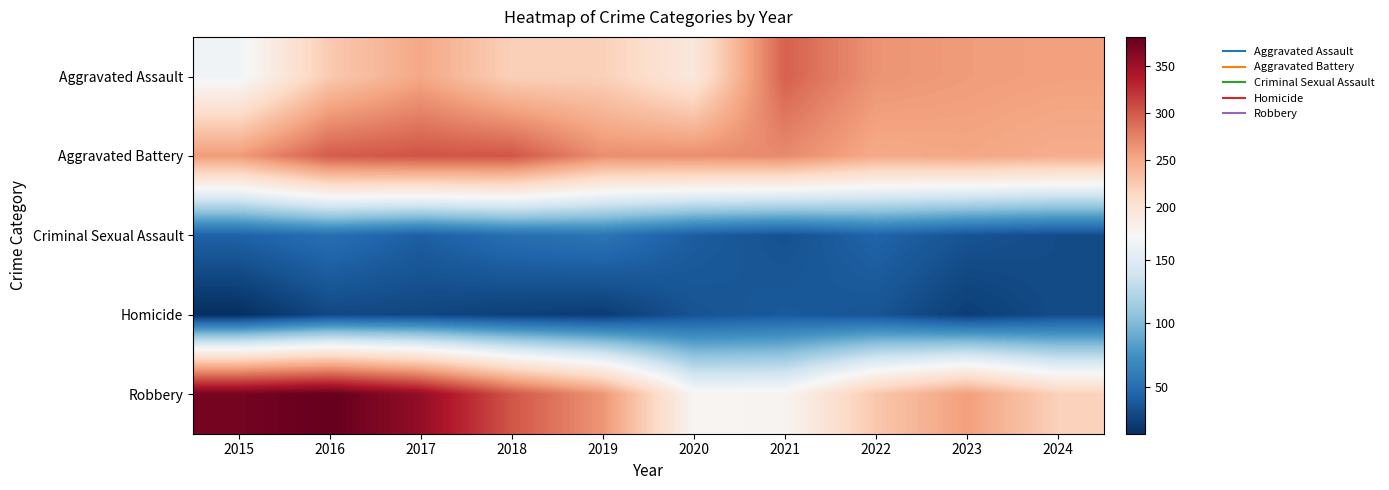

Reading left to right, extract all data points from this chart.

Aggravated Assault: 2015=164	2016=225	2017=251	2018=220	2019=220	2020=192	2021=295	2022=264	2023=259	2024=256
Aggravated Battery: 2015=259	2016=298	2017=303	2018=302	2019=267	2020=268	2021=270	2022=249	2023=252	2024=247
Criminal Sexual Assault: 2015=43	2016=51	2017=41	2018=51	2019=55	2020=40	2021=33	2022=44	2023=34	2024=30
Homicide: 2015=13	2016=28	2017=27	2018=23	2019=21	2020=34	2021=38	2022=35	2023=22	2024=30
Robbery: 2015=372	2016=381	2017=356	2018=302	2019=263	2020=174	2021=175	2022=227	2023=257	2024=219